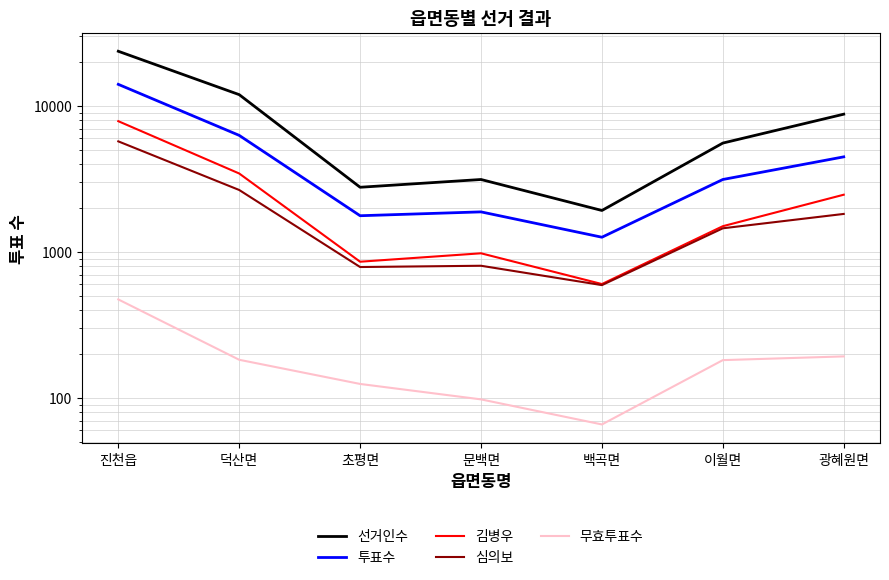

The value of 투표수 at 광혜원면 is 6140. True or false?

False